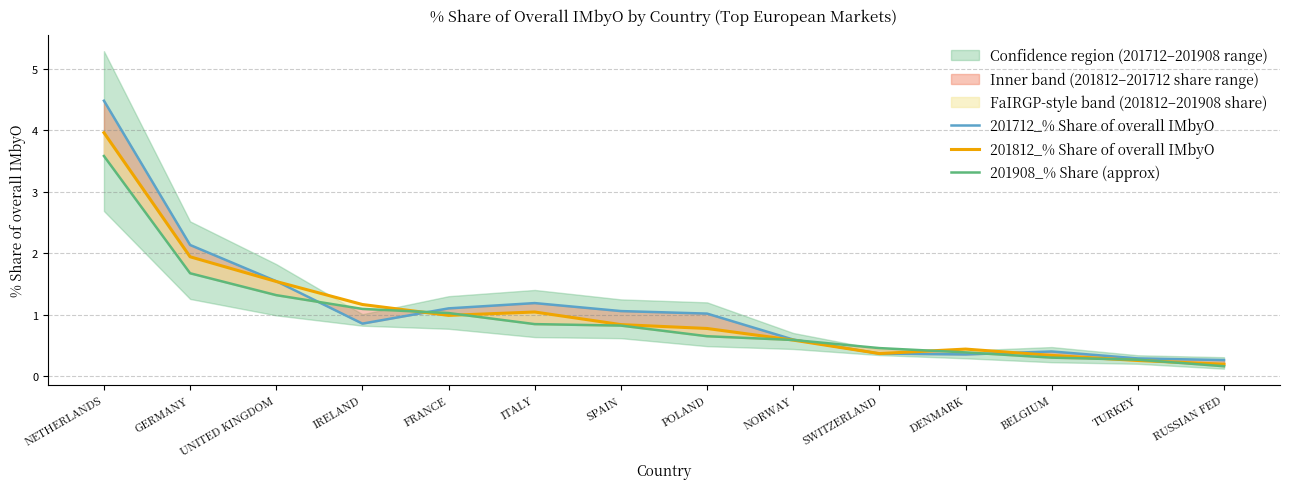

Is it true that 201812_% Share of overall IMbyO equals 1.2 at IRELAND?

True